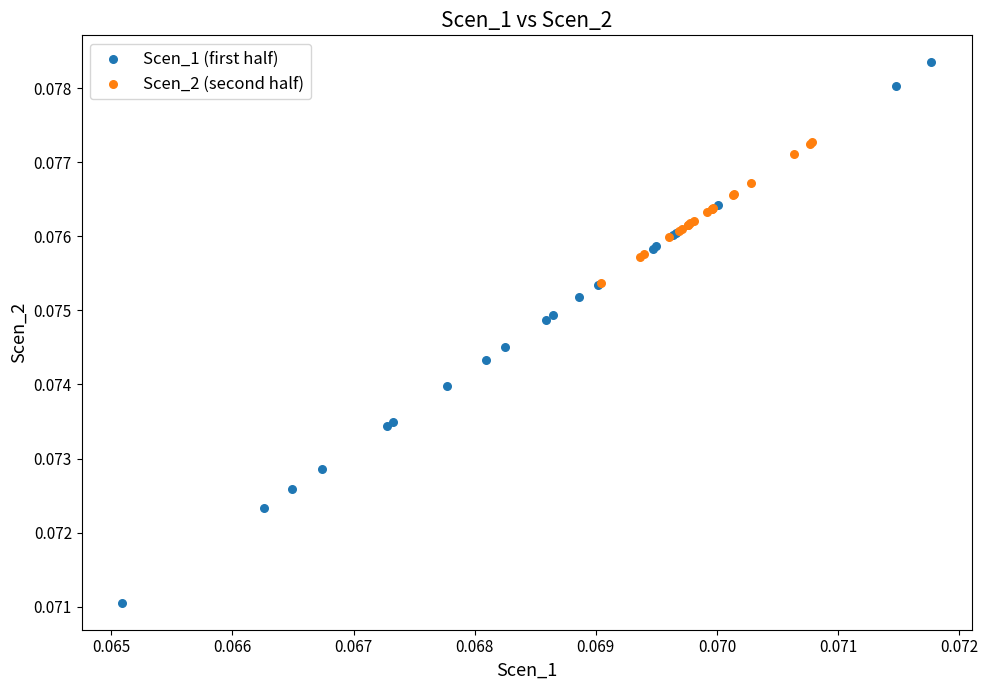

Which series has the widest spread of Y values?

Scen_1 (first half)